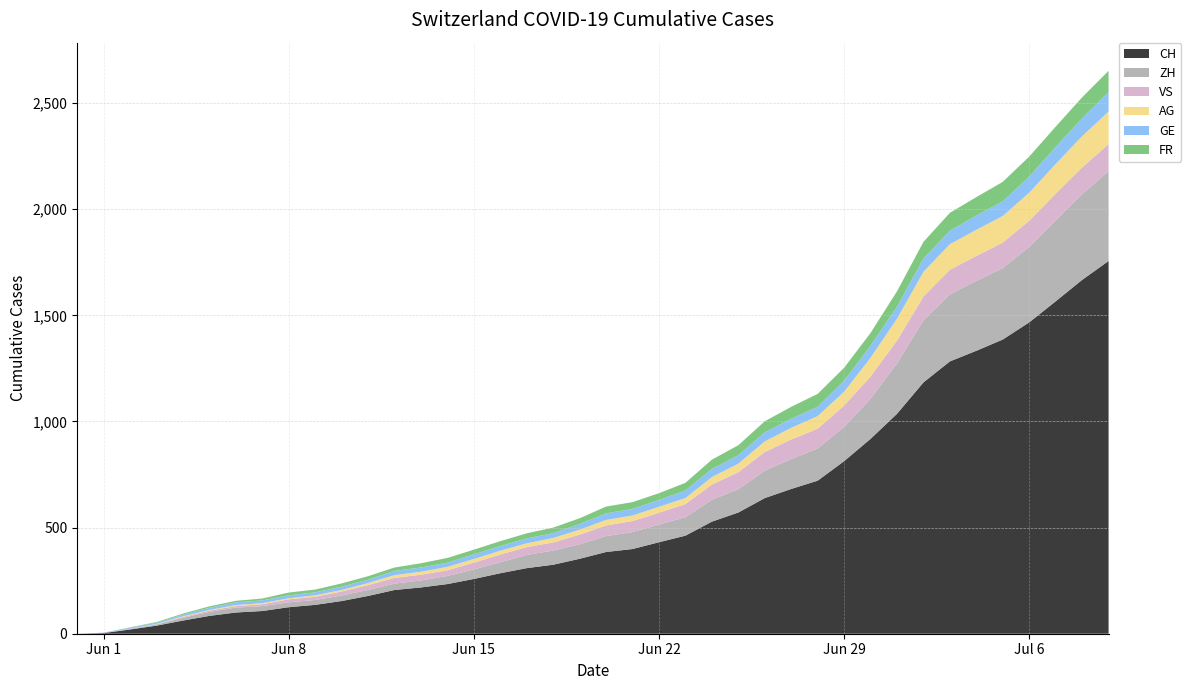

Reading left to right, extract all data points from this chart.

CH: 0	3	20	38	62	84	100	107	125	136	154	178	206	218	234	258	285	309	325	353	385	399	431	462	528	571	639	682	721	813	918	1036	1184	1283	1333	1386	1467	1566	1667	1756
ZH: 0	0	2	5	13	19	23	23	23	23	26	28	30	33	38	45	52	62	67	68	75	80	83	87	103	110	129	141	152	161	189	237	293	316	329	337	356	381	404	423
VS: 0	1	2	2	4	6	7	9	14	15	19	23	27	27	27	32	36	37	38	46	50	52	56	62	72	80	88	92	93	101	105	108	112	116	118	120	123	126	126	128
AG: 0	0	0	1	3	3	5	5	5	7	7	10	13	14	16	17	18	18	21	23	26	26	28	28	35	40	50	55	59	65	88	103	116	120	123	125	132	140	147	153
GE: 0	1	4	6	8	10	13	13	14	14	16	16	20	20	20	22	22	23	23	27	31	31	32	36	38	40	43	43	44	52	56	57	62	64	67	69	76	80	84	92
FR: 0	0	2	3	5	7	7	9	13	13	15	16	16	20	22	22	23	24	26	27	32	32	32	36	44	47	52	56	61	61	61	72	79	84	87	92	94	96	99	100